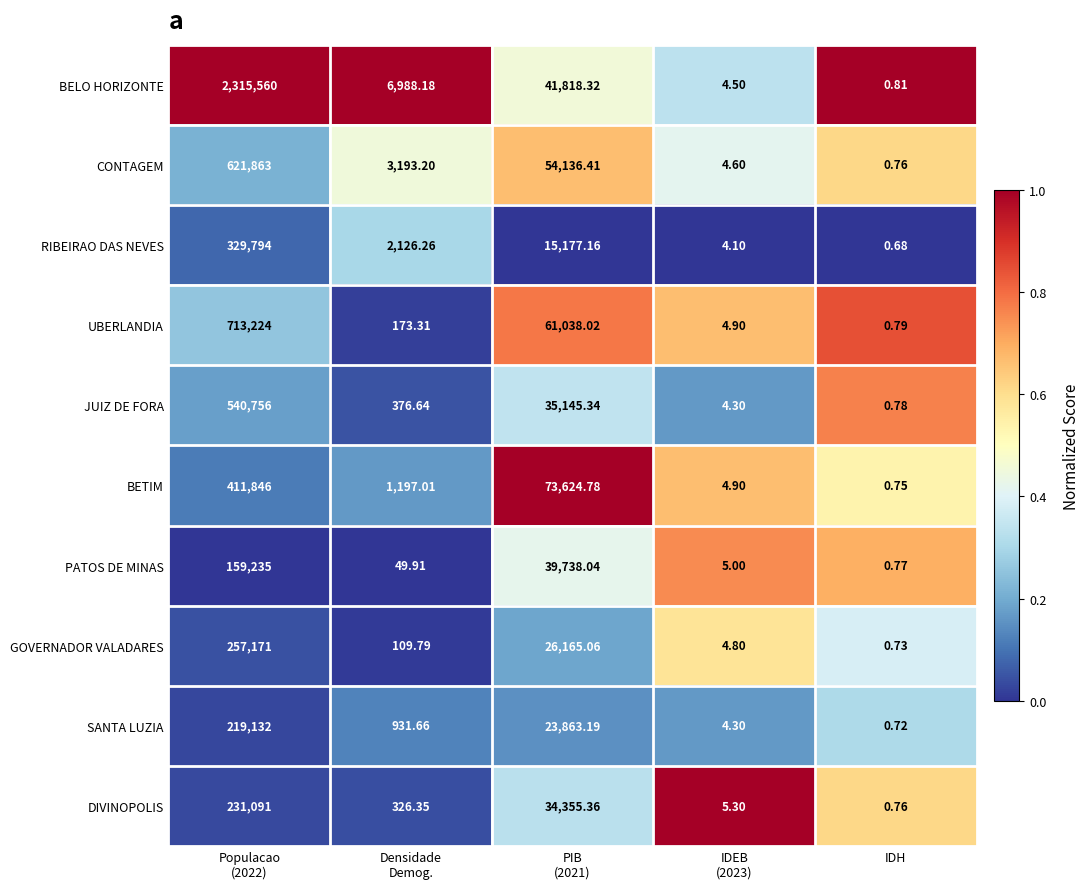

Rank the series at Densidade
Demog. from highest to lowest value.

BELO HORIZONTE, CONTAGEM, RIBEIRAO DAS NEVES, BETIM, SANTA LUZIA, JUIZ DE FORA, DIVINOPOLIS, UBERLANDIA, GOVERNADOR VALADARES, PATOS DE MINAS